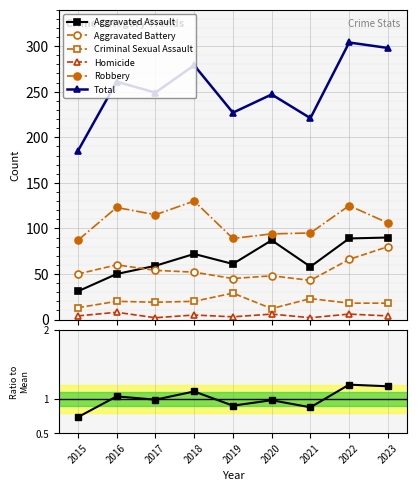

What is the average value of the Homicide series?

4.4